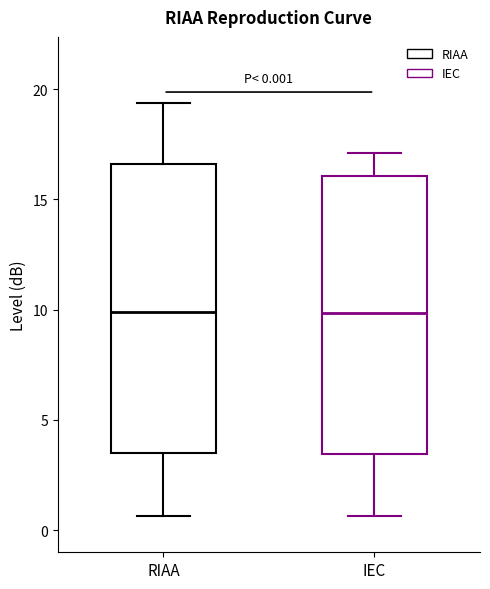

Comparing the boxes themselves (not the whiskers), which one is the tallest?

RIAA